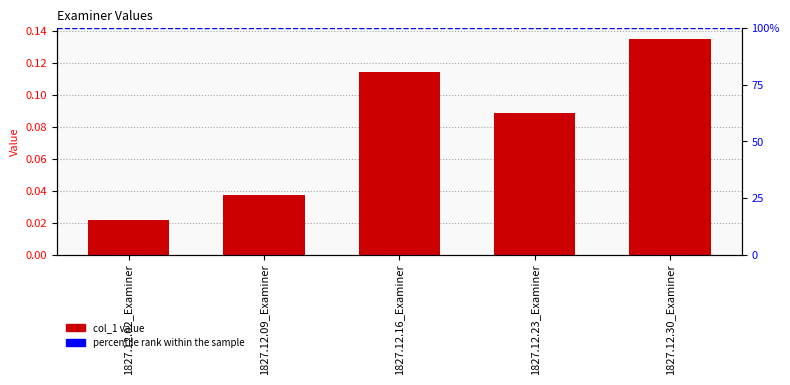

Reading left to right, what are all the values shown in this chart?

1827.12.02_Examiner=0.0	1827.12.09_Examiner=0.0	1827.12.16_Examiner=0.1	1827.12.23_Examiner=0.1	1827.12.30_Examiner=0.1